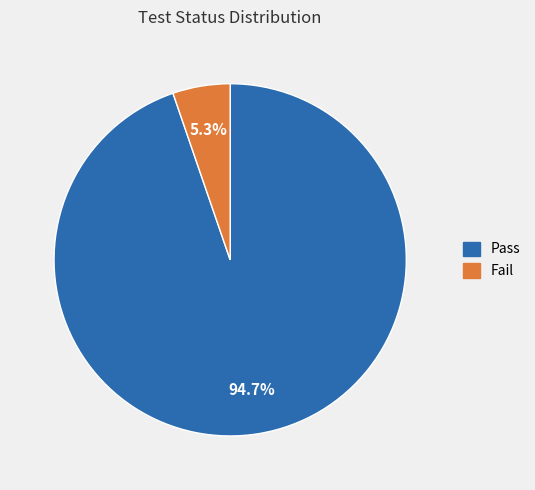

Between Pass and Fail, which is larger?

Pass